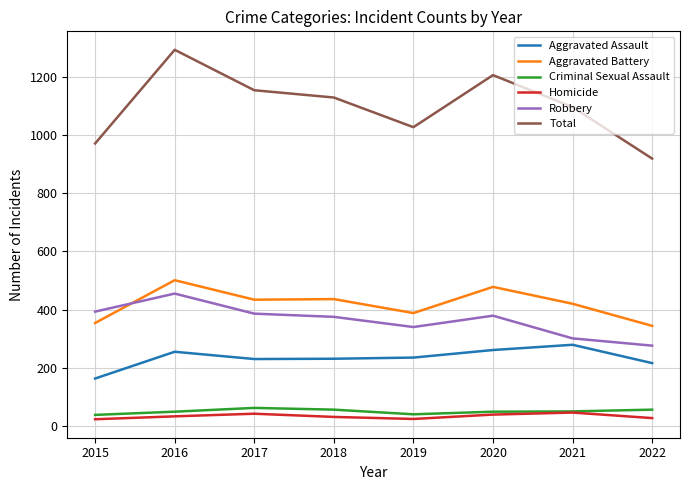

What are all the series names shown in the legend?

Aggravated Assault, Aggravated Battery, Criminal Sexual Assault, Homicide, Robbery, Total